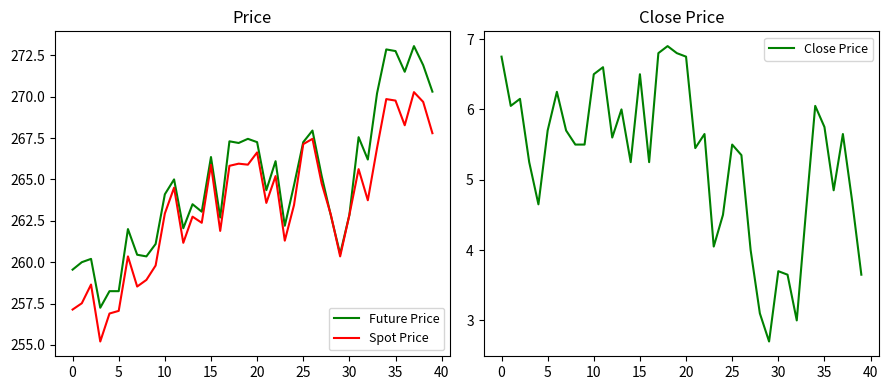

What is the label of the 8th point from the right?

32